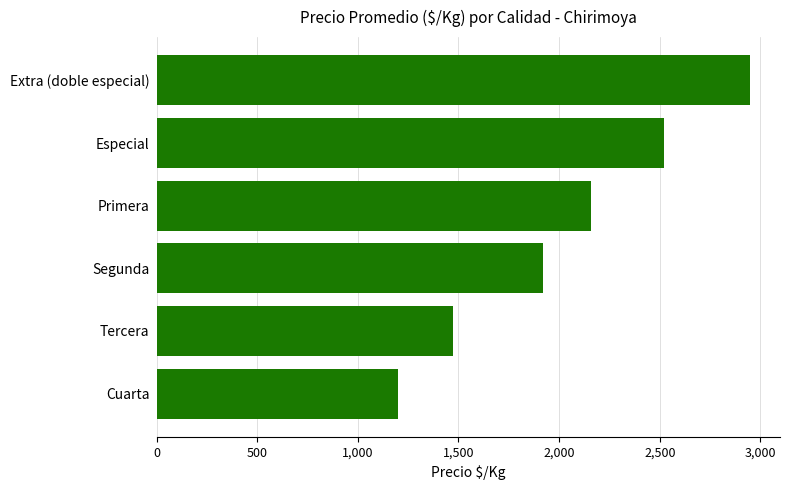

Where is the data nearest to the value 2075?

Primera